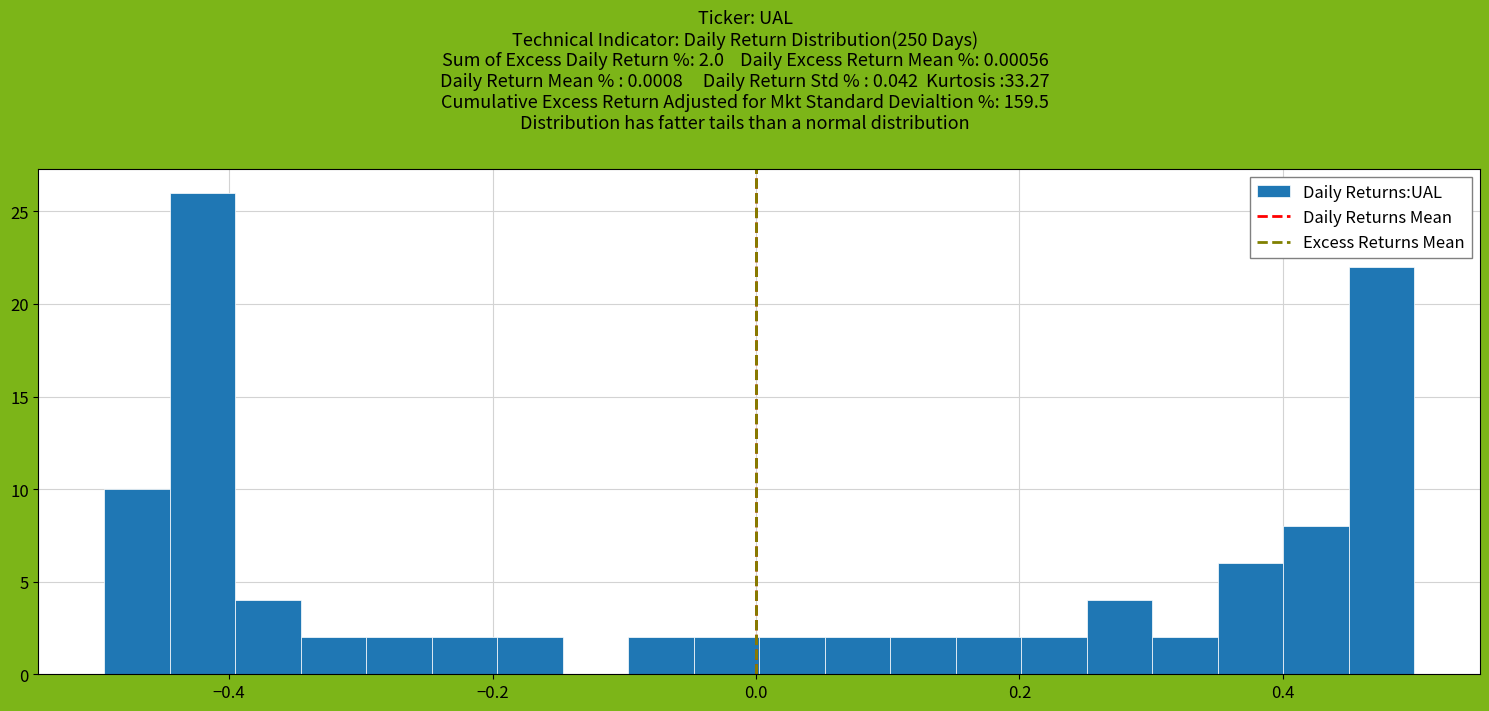

Read against the x-axis, roughly where is the centre of the tallest bar?

-0.42